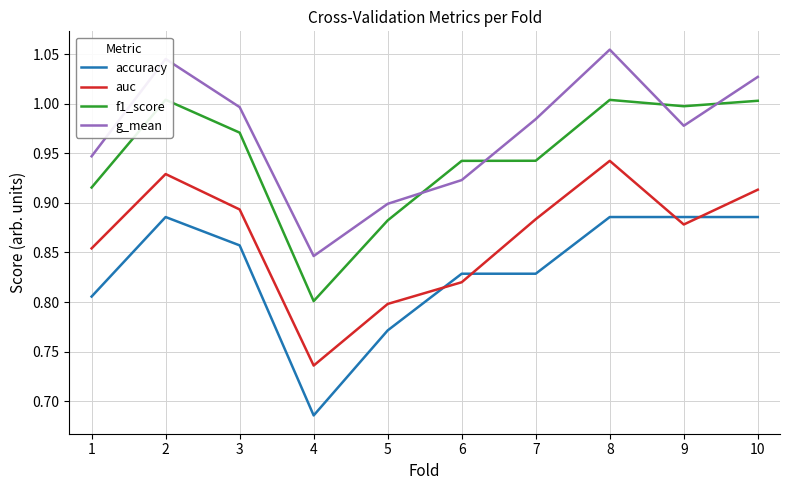

Where do auc and accuracy first cross each other?

5 and 6